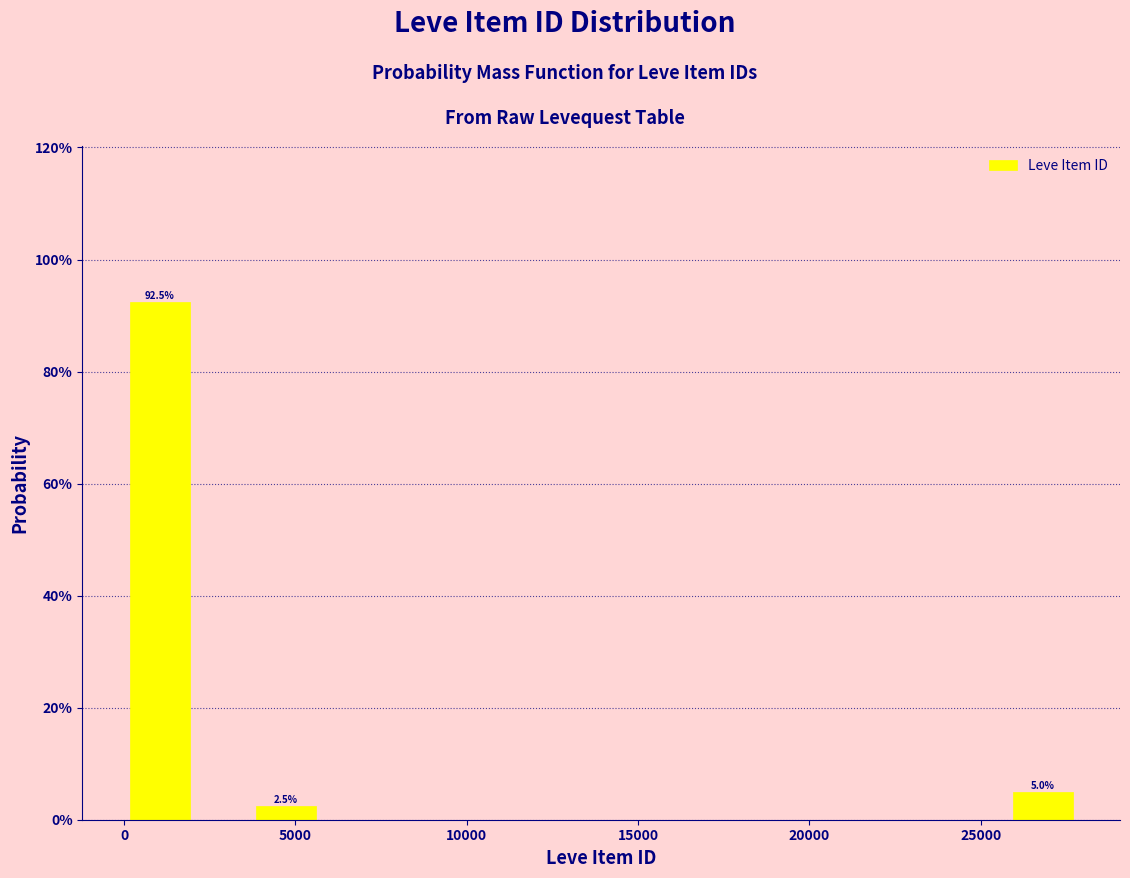

Read against the x-axis, roughly where is the centre of the tallest bar?

1000